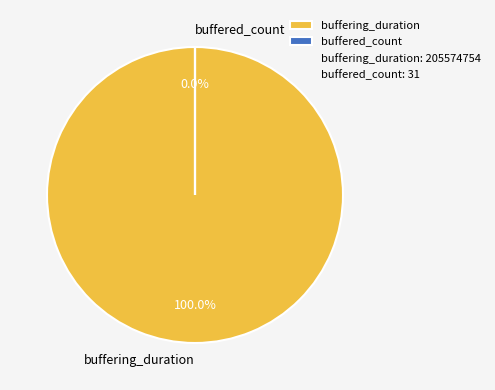

Rank the categories by value from highest to lowest.

buffering_duration, buffered_count